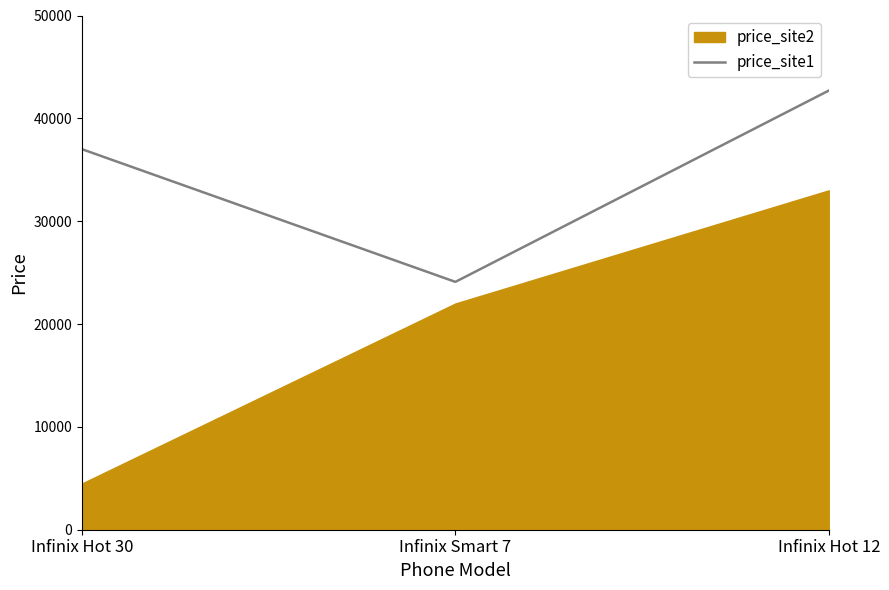

List the labels in order of value, largest first.

Infinix Hot 12, Infinix Hot 30, Infinix Smart 7